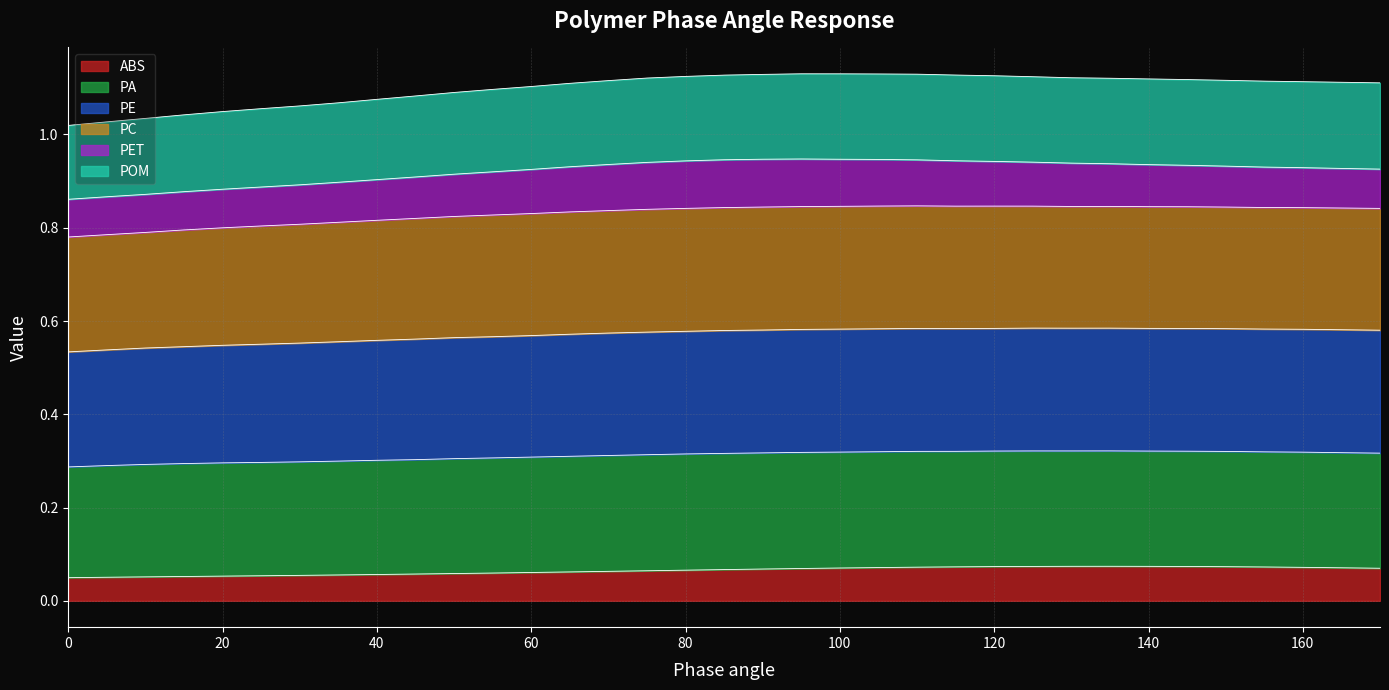

Read the ABS value at 75.

0.1